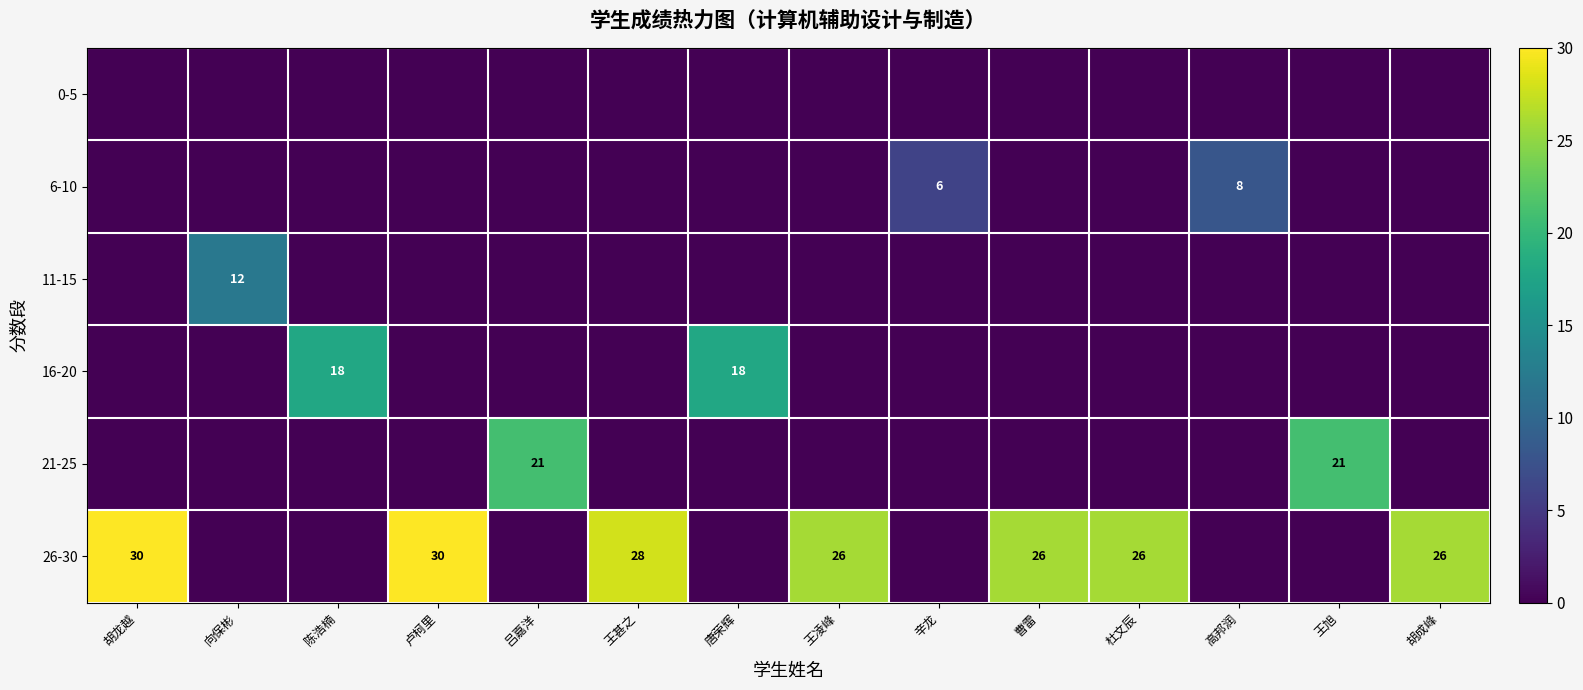

Which series has the largest total across all categories?

26-30